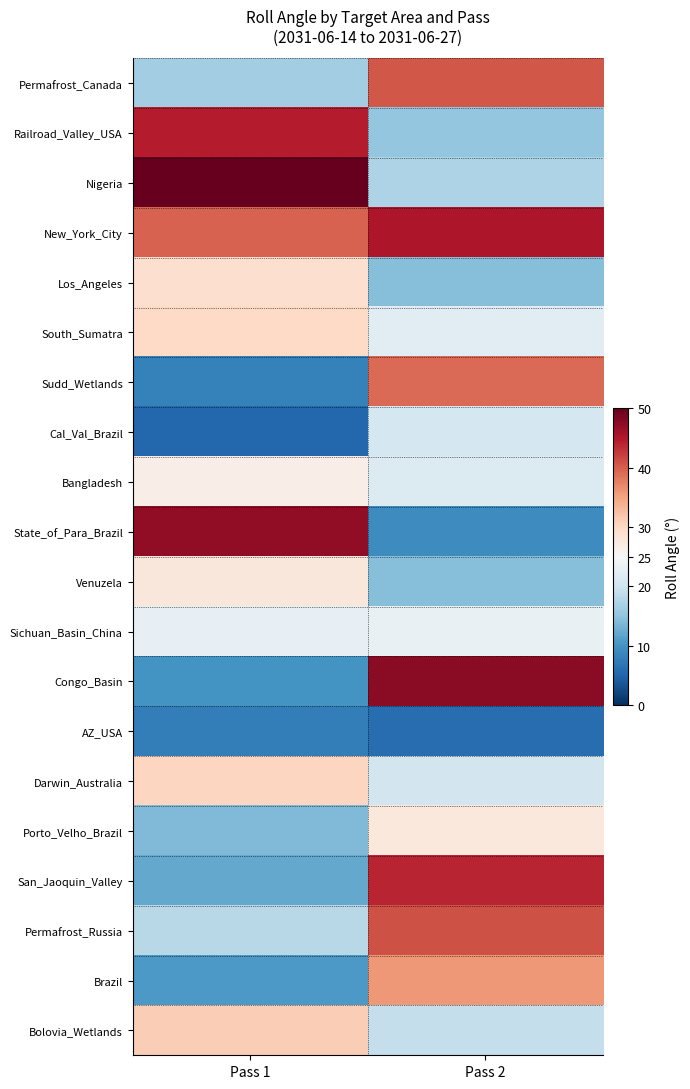

List the series in order of their peak value, highest first.

Nigeria, Congo_Basin, State_of_Para_Brazil, New_York_City, Railroad_Valley_USA, San_Jaoquin_Valley, Permafrost_Russia, Permafrost_Canada, Sudd_Wetlands, Brazil, Bolovia_Wetlands, Darwin_Australia, South_Sumatra, Los_Angeles, Venuzela, Porto_Velho_Brazil, Bangladesh, Sichuan_Basin_China, Cal_Val_Brazil, AZ_USA